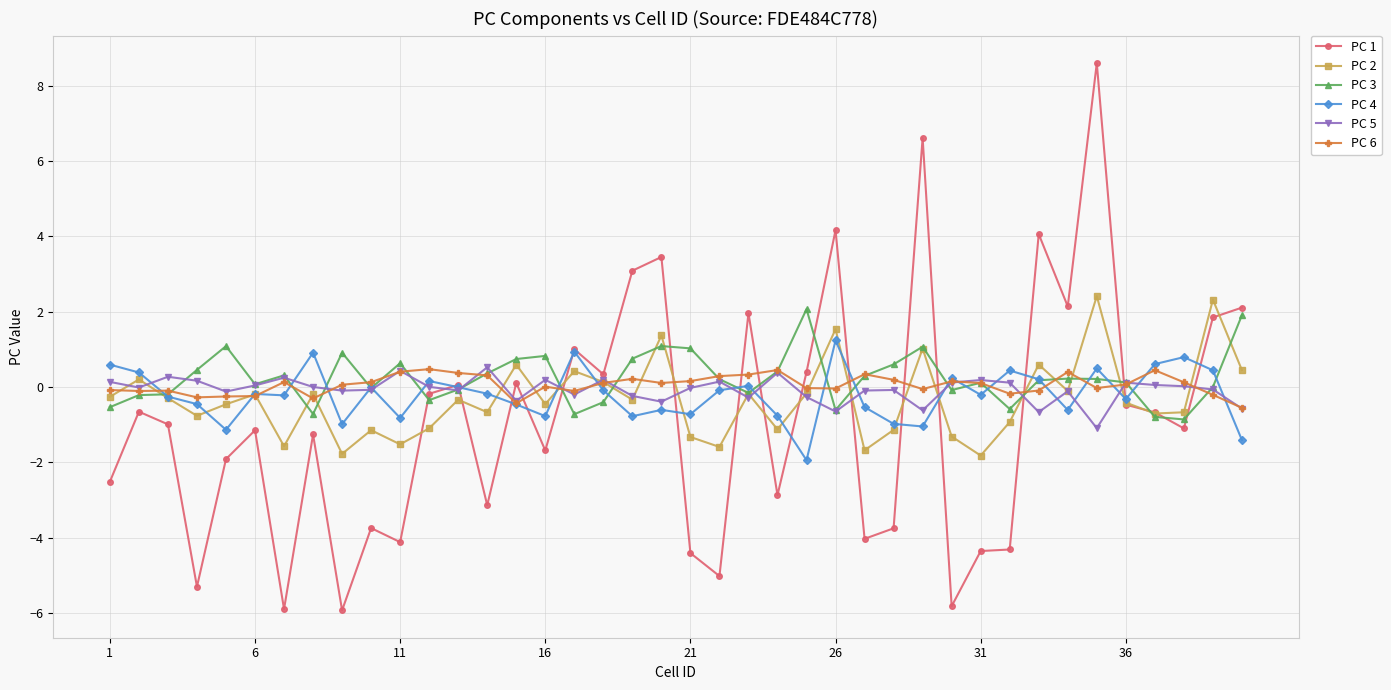

How many intersections are there between PC 6 and PC 1?

13